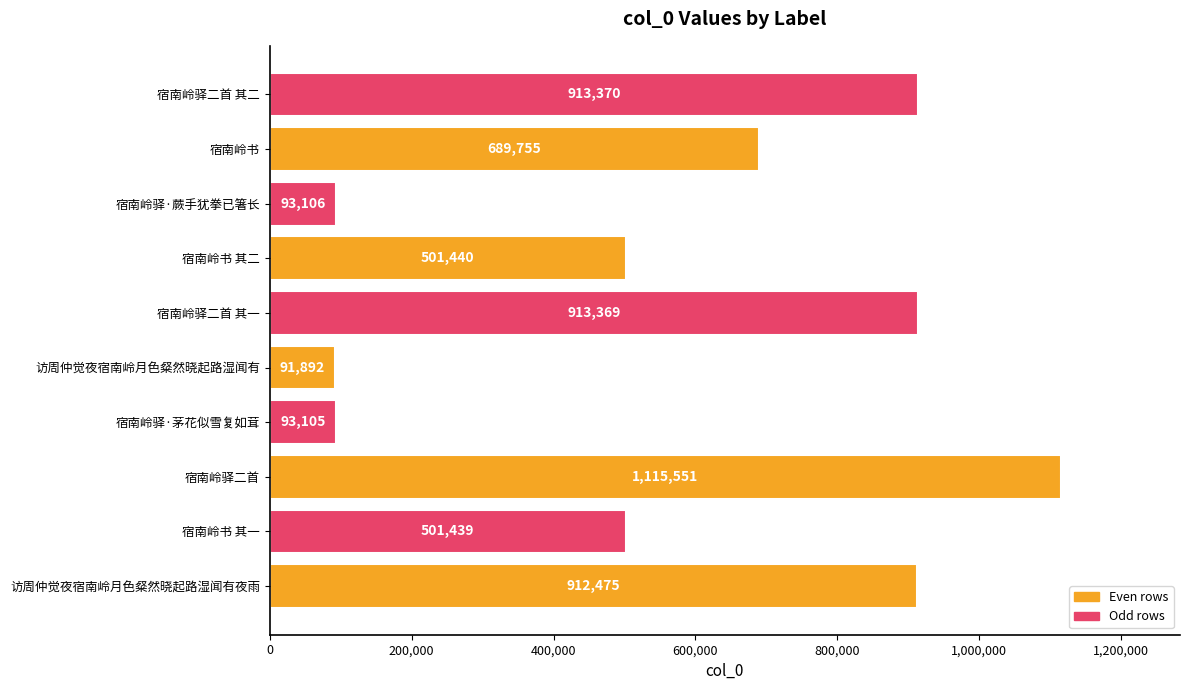

At which category does the chart reach its minimum across all series?

访周仲觉夜宿南岭月色粲然晓起路湿闻有